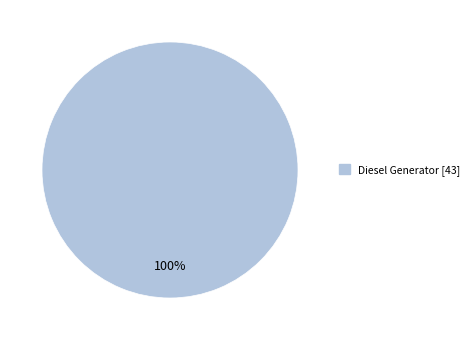

Is there a majority slice in this chart?

Yes